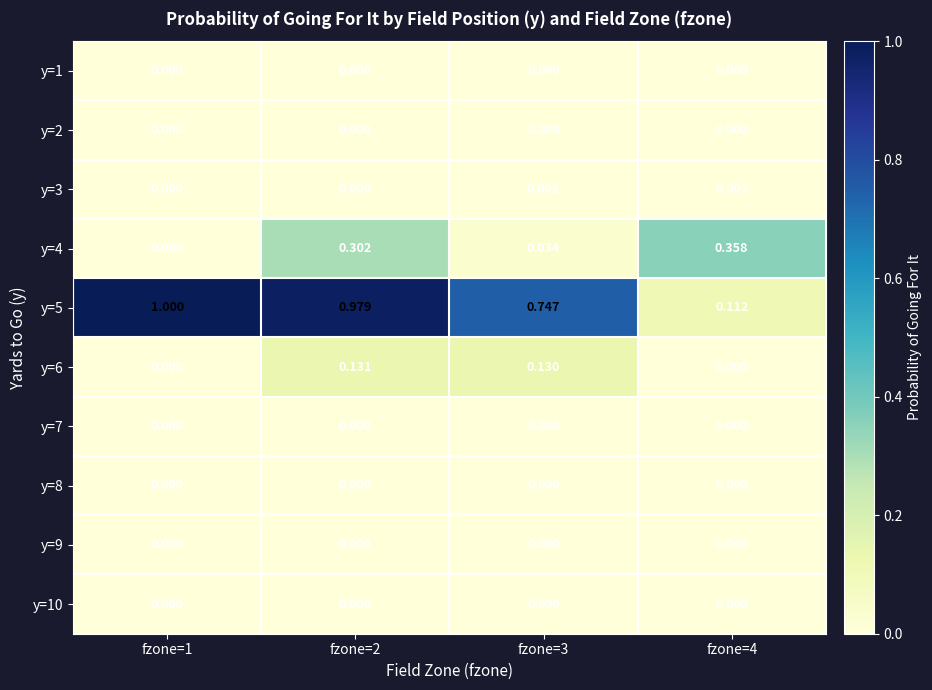

Reading left to right, extract all data points from this chart.

y=1: fzone=1=0.0	fzone=2=0.0	fzone=3=0.0	fzone=4=0.0
y=2: fzone=1=0.0	fzone=2=0.0	fzone=3=0.0	fzone=4=0.0
y=3: fzone=1=0.0	fzone=2=0.0	fzone=3=0.0	fzone=4=0.0
y=4: fzone=1=0.0	fzone=2=0.3	fzone=3=0.0	fzone=4=0.4
y=5: fzone=1=1.0	fzone=2=1.0	fzone=3=0.7	fzone=4=0.1
y=6: fzone=1=0.0	fzone=2=0.1	fzone=3=0.1	fzone=4=0.0
y=7: fzone=1=0.0	fzone=2=0.0	fzone=3=0.0	fzone=4=0.0
y=8: fzone=1=0.0	fzone=2=0.0	fzone=3=0.0	fzone=4=0.0
y=9: fzone=1=0.0	fzone=2=0.0	fzone=3=0.0	fzone=4=0.0
y=10: fzone=1=0.0	fzone=2=0.0	fzone=3=0.0	fzone=4=0.0